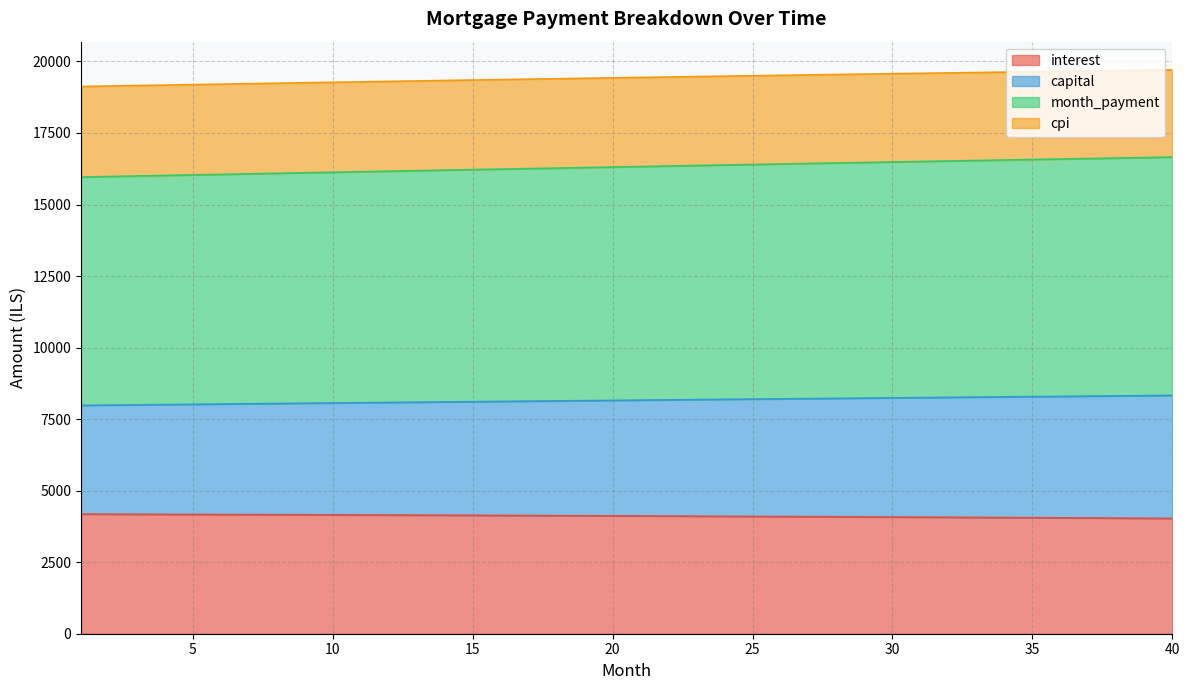

What is the difference between the interest values at 38 and 18?

86.6